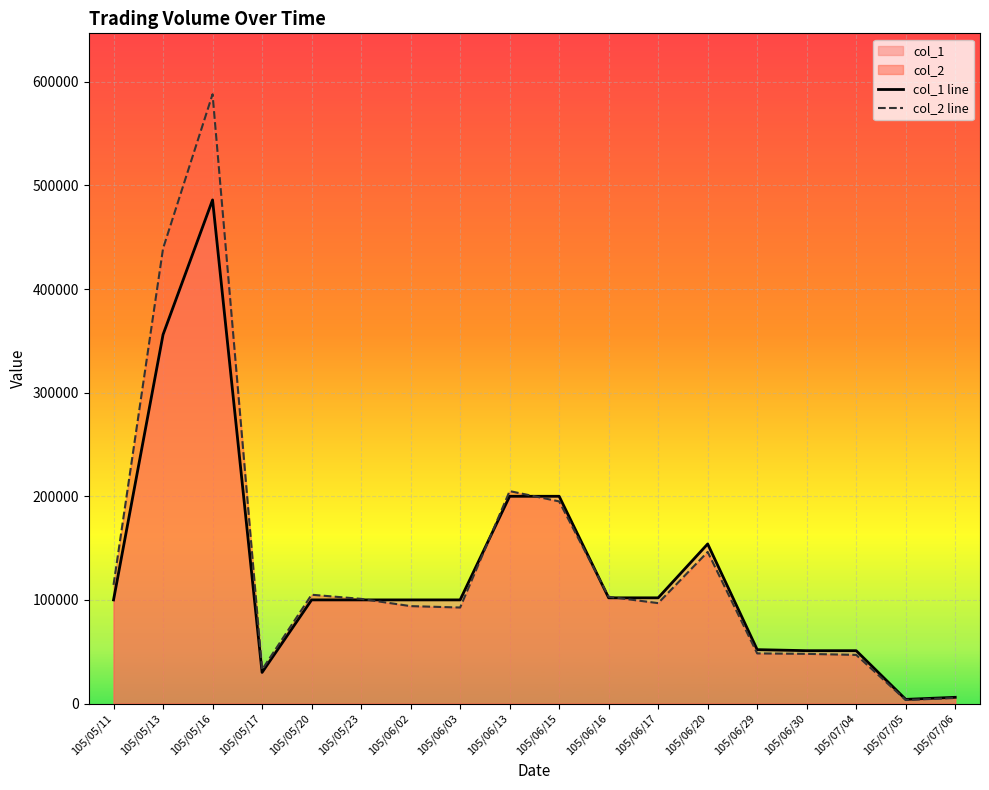

Is it true that col_2 line equals 137748 at 105/06/16?

False